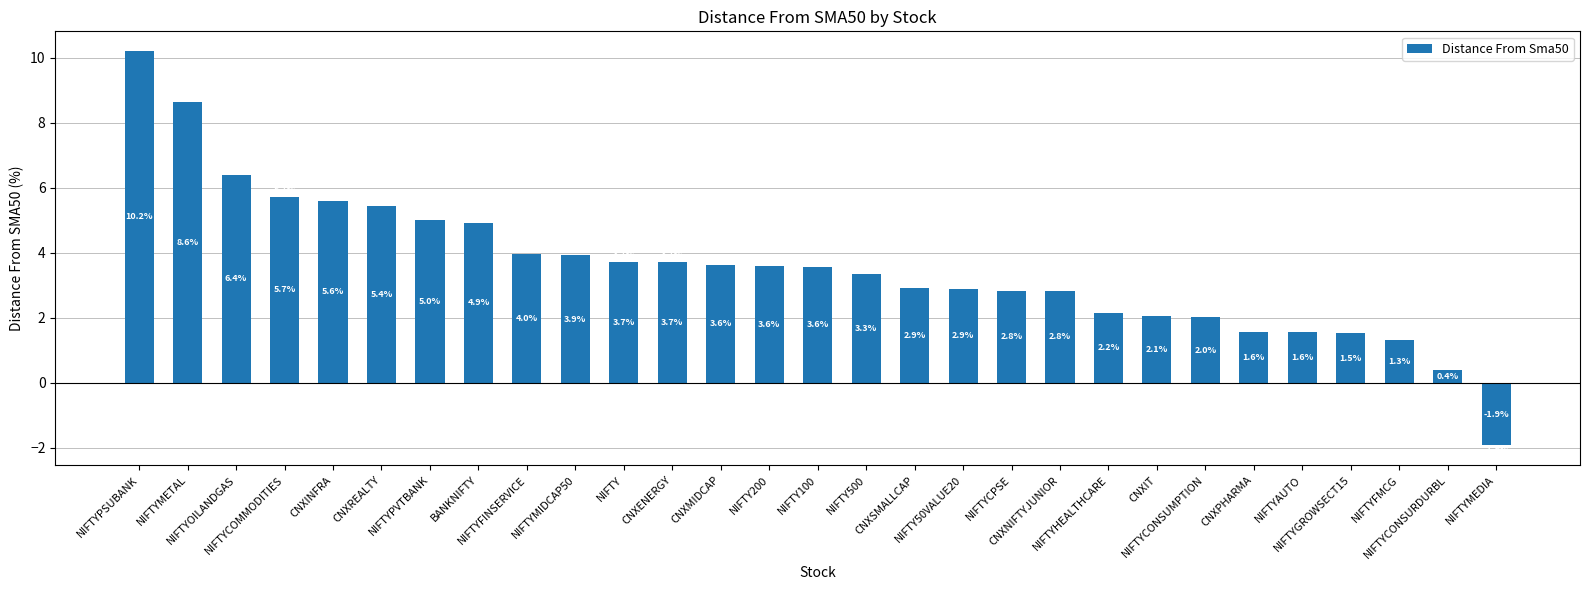

Does the chart contain stacked bars?

No